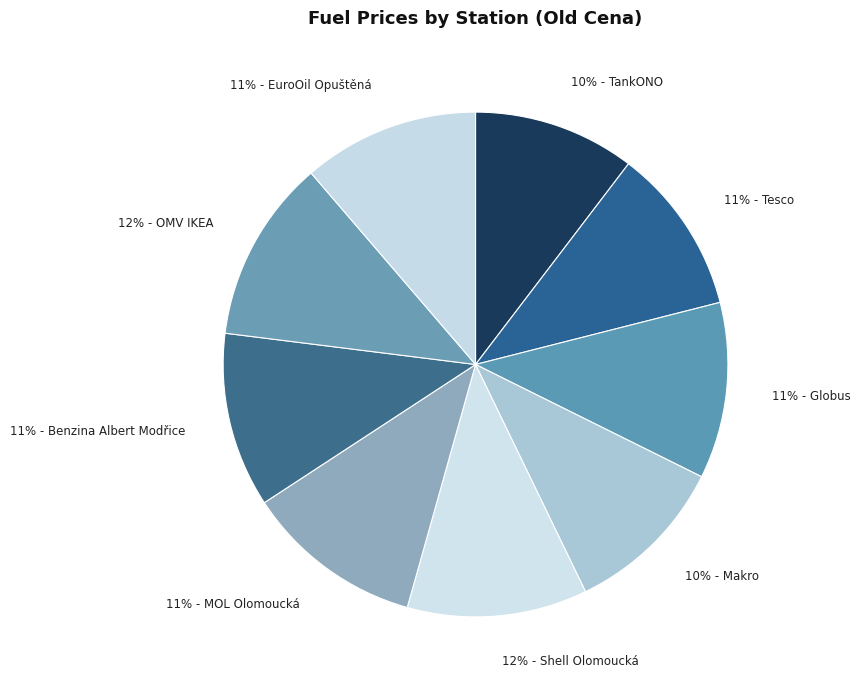

To the nearest percent, what is the average slice percentage?

11%